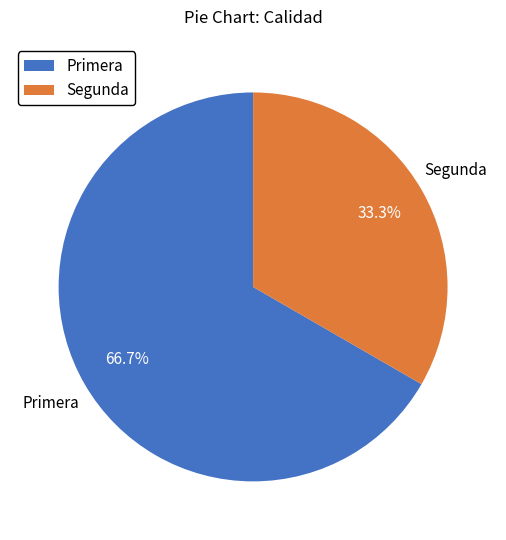

Rank the categories by value from lowest to highest.

Segunda, Primera